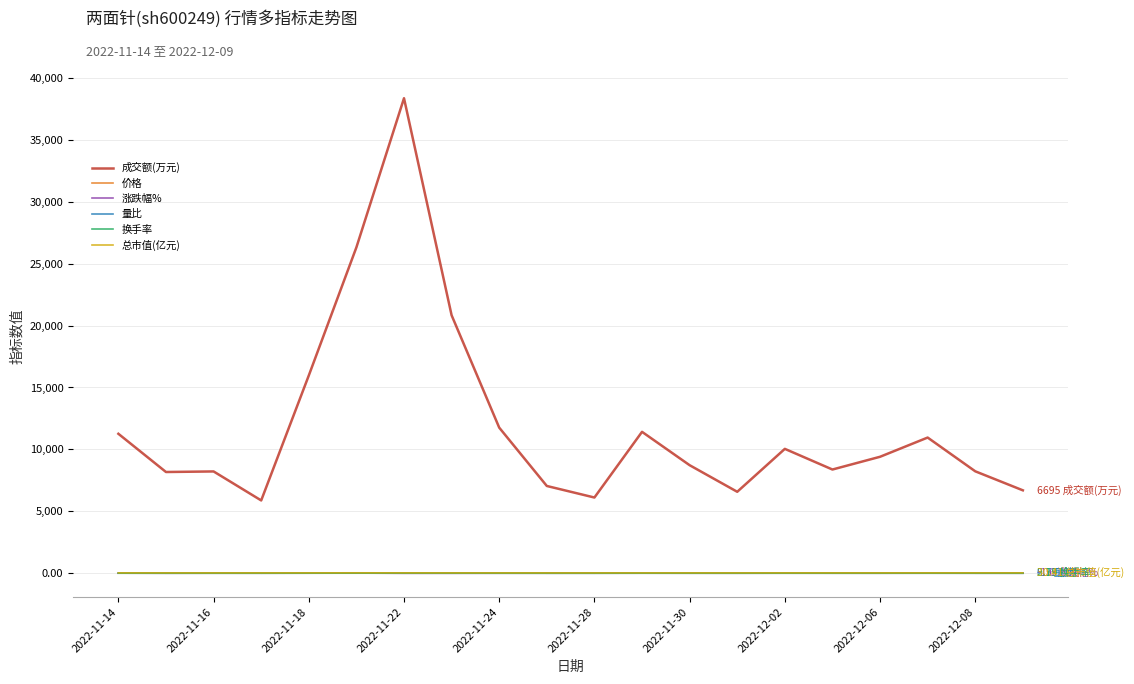

Which series has the largest total across all categories?

成交额(万元)